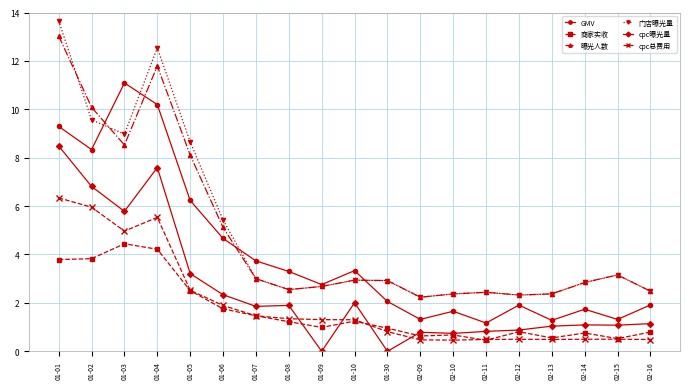

List the series in order of their peak value, lowest first.

商家实收, cpc总费用, cpc曝光量, GMV, 曝光人数, 门店曝光量